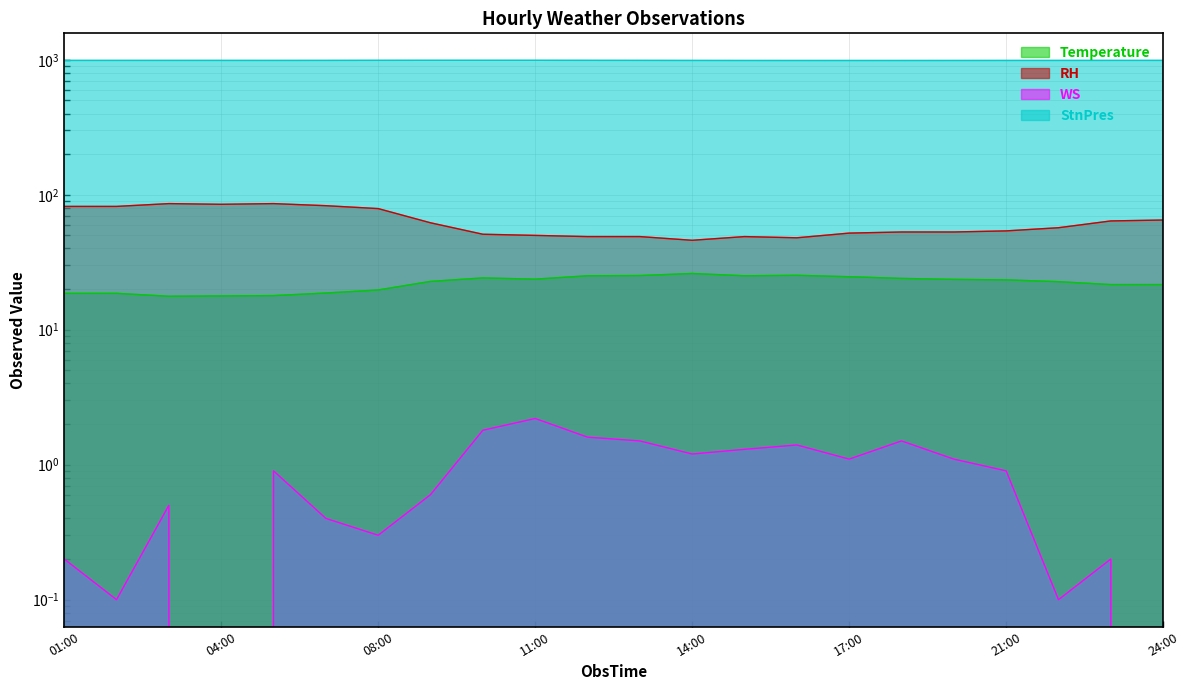

What value does the RH series have at 24:00?

65.0